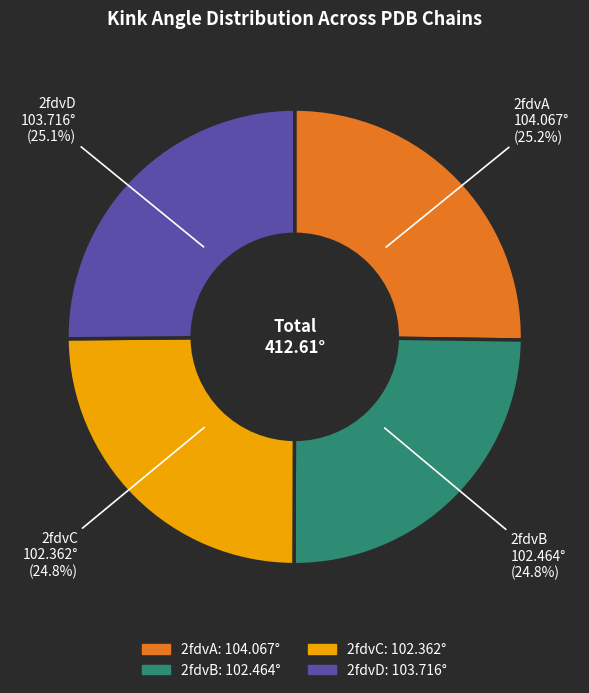

Is it true that 2fdvA is 32% of the pie?

False